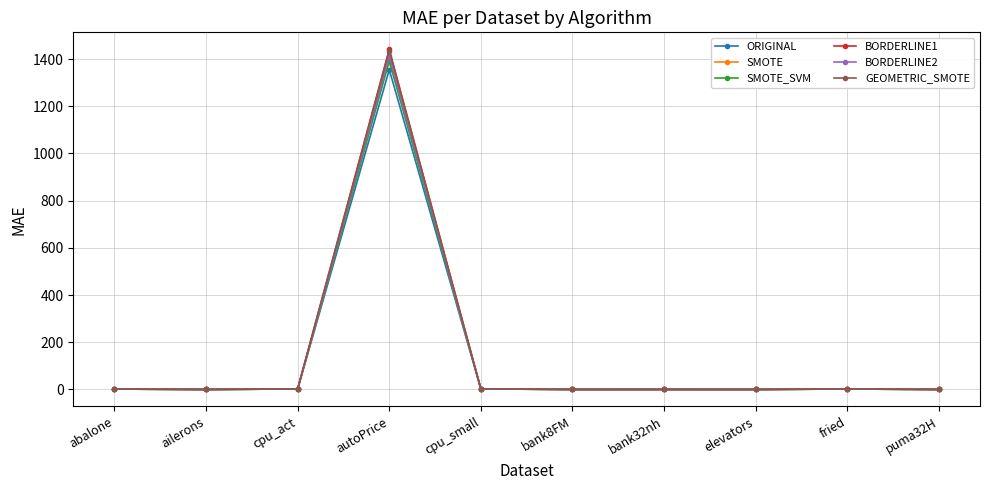

What is the sum of the SMOTE values at fried and abalone?

3.5